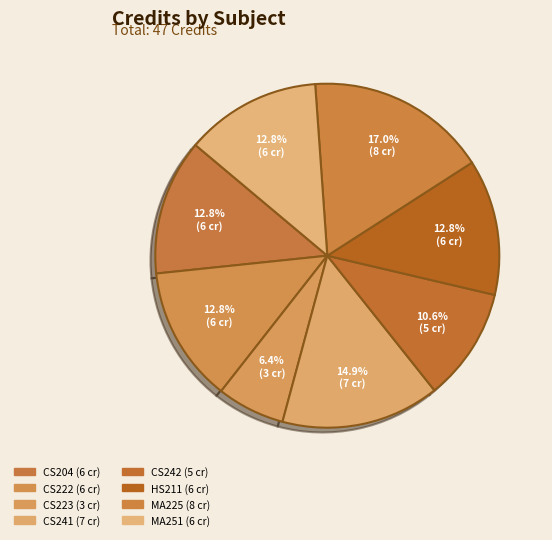

Which category has the smallest portion of the pie?

CS223